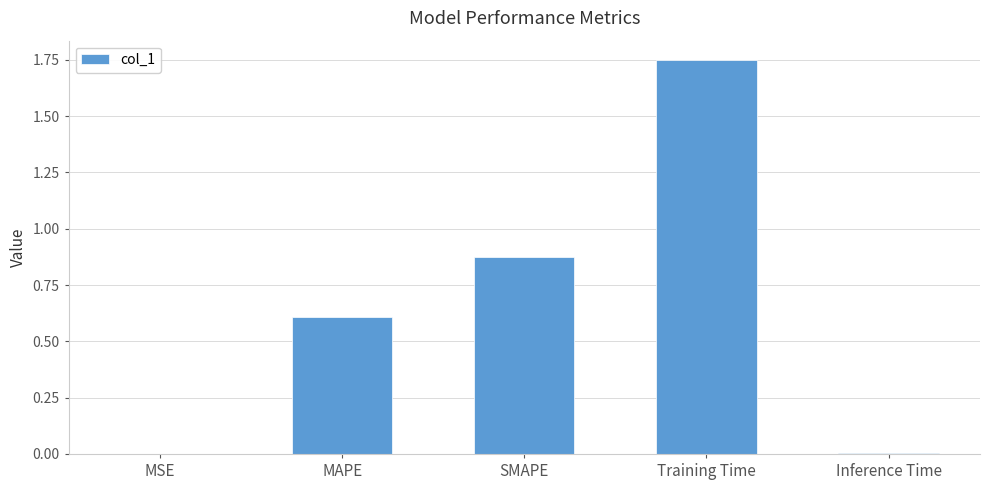

The chart shows a value of 0.0 at Inference Time. True or false?

True